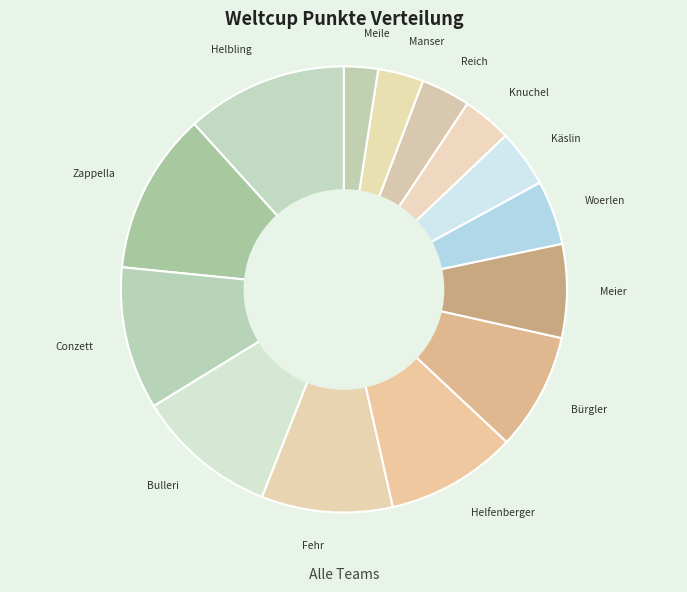

Combined, do Zappella and Conzett account for over 50%?

No